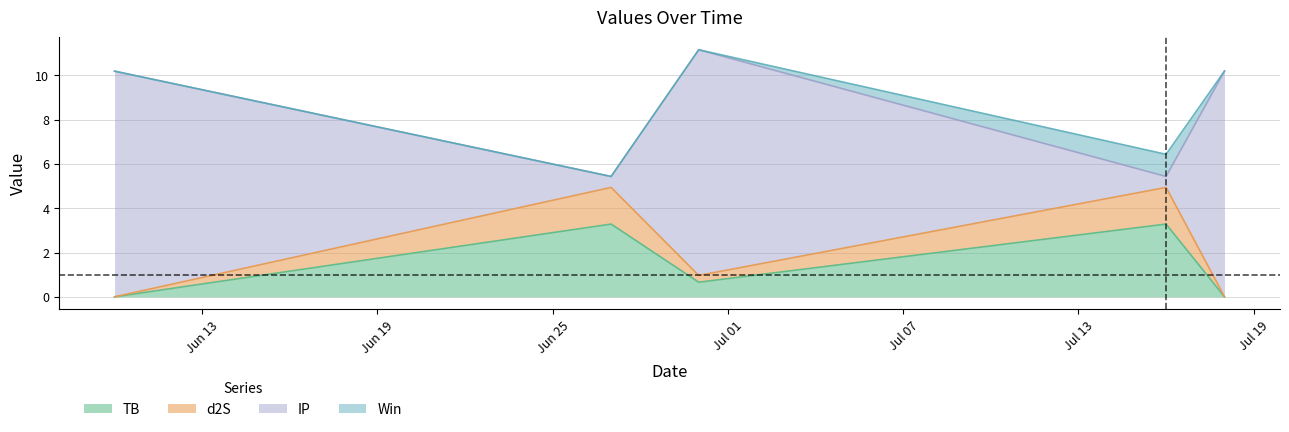

Which series has the largest total across all categories?

IP